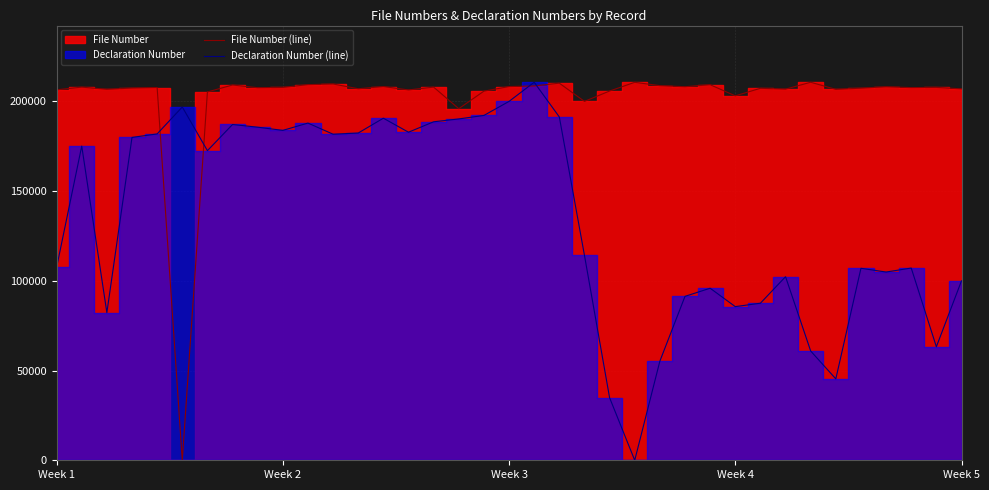

The Declaration Number (line) series shows 61711.4 at 25. True or false?

False